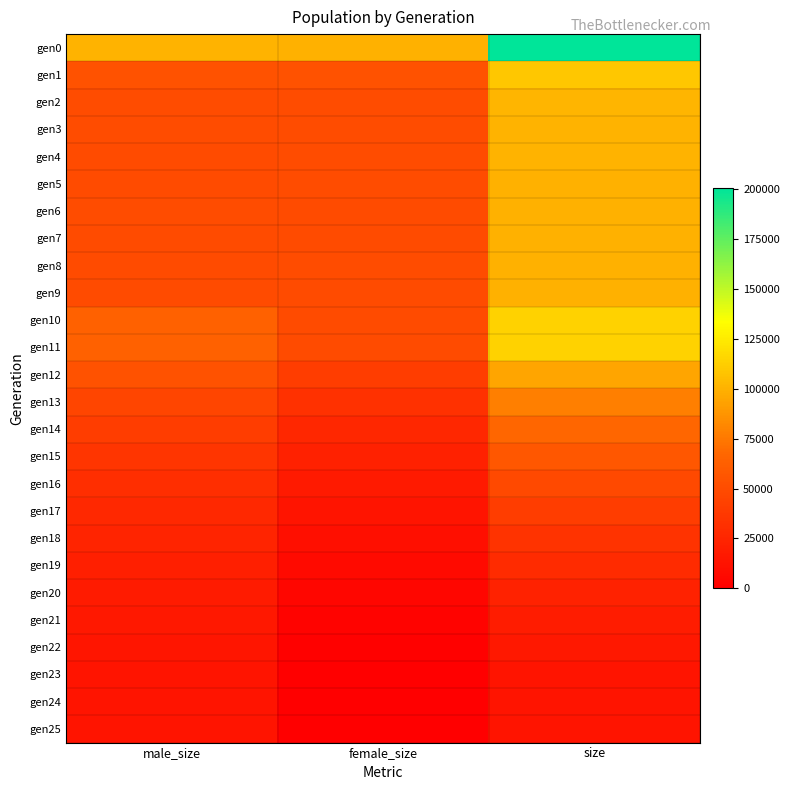

Between male_size and size, which is larger?

size